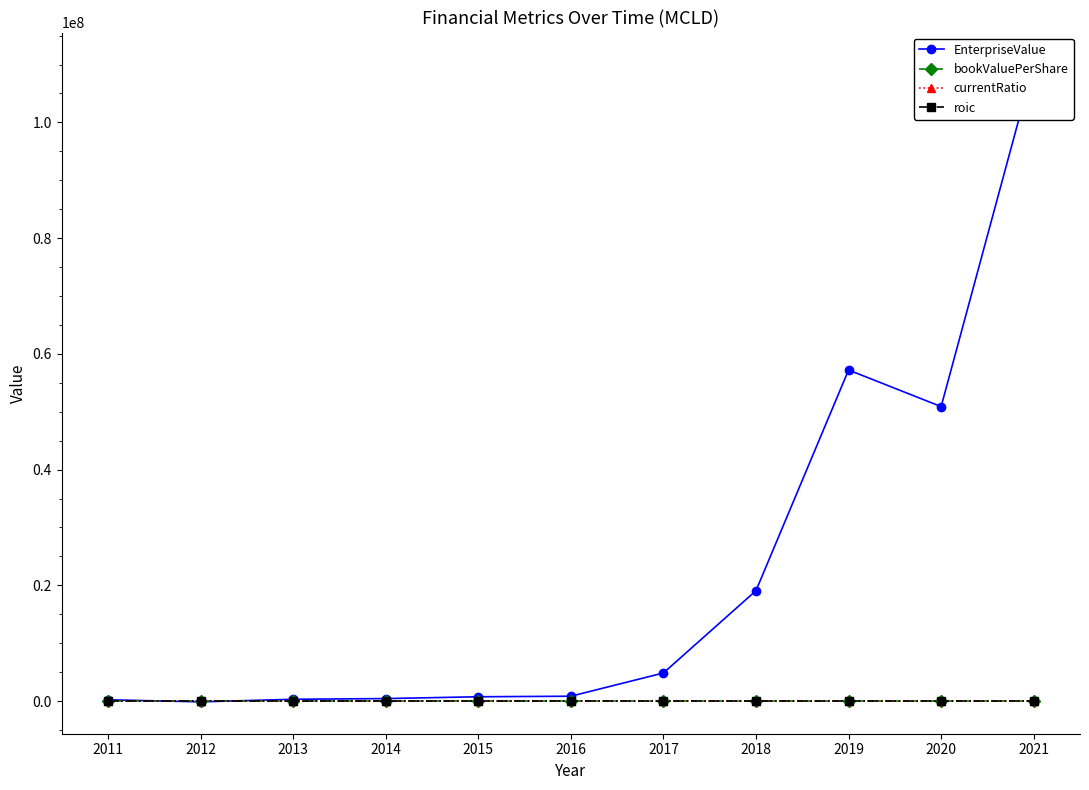

Between 2019 and 2017, which is larger?

2019